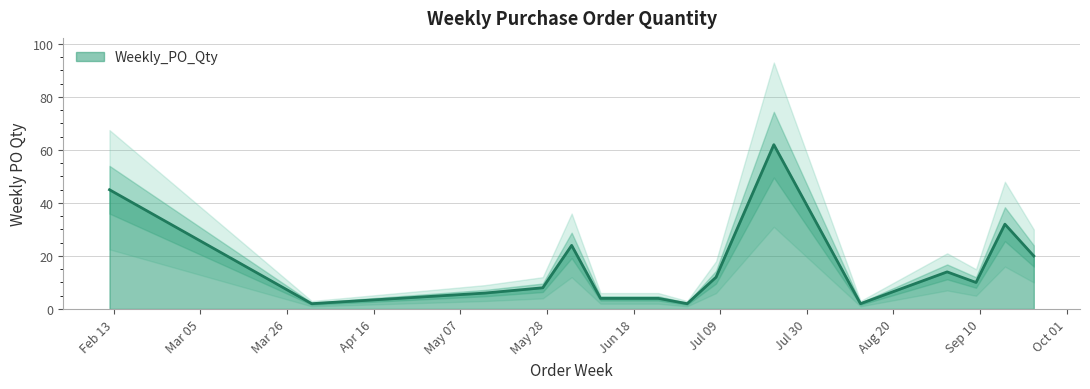

Is it true that the value at 2024-07-08 is 8?

False